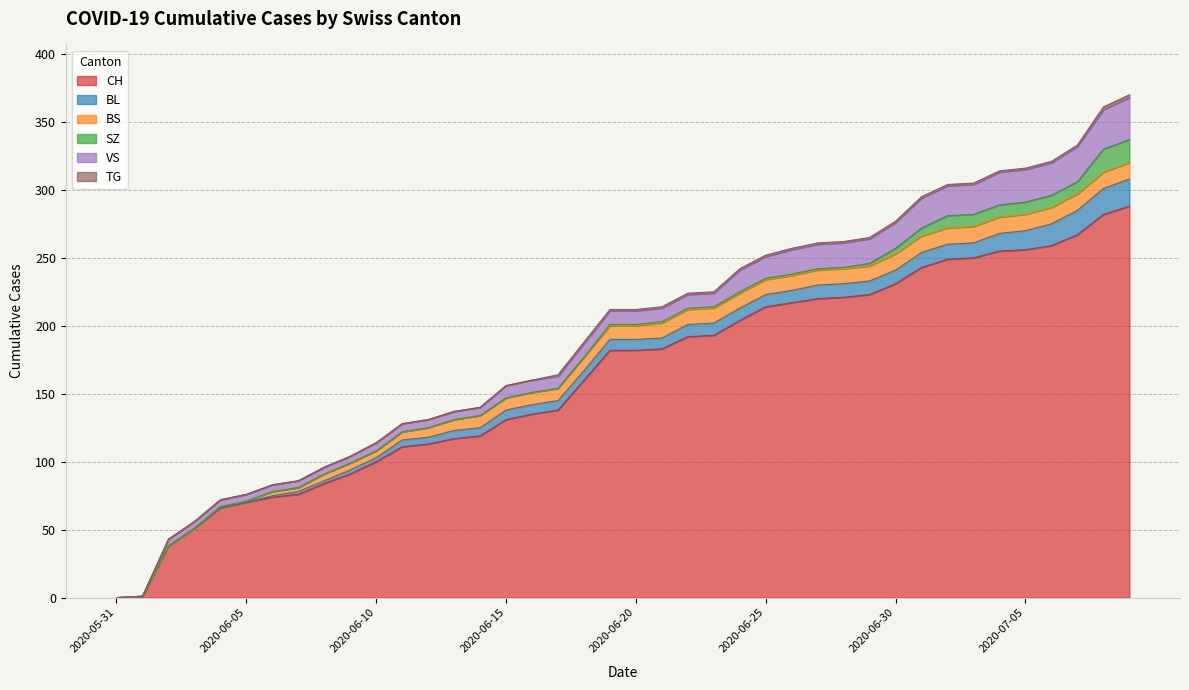

True or false: BL and SZ intersect in this chart.

False